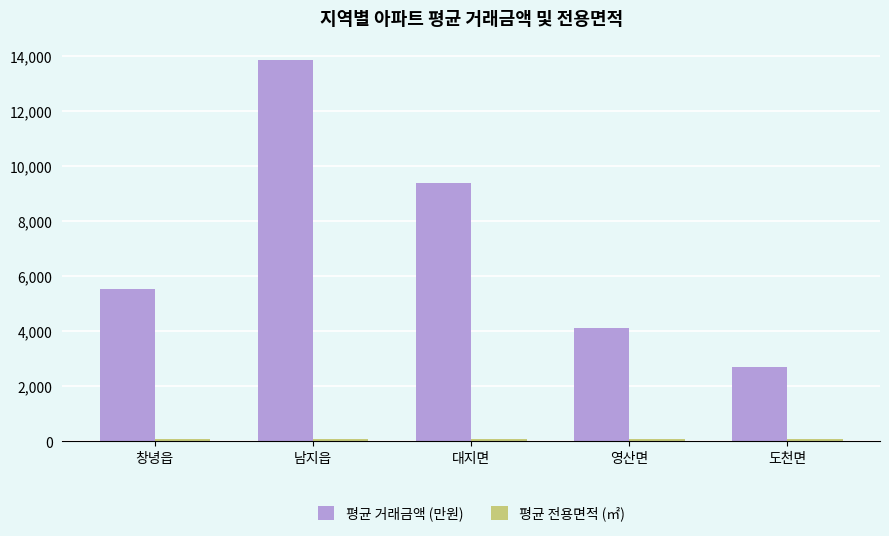

Which category has the lowest value in the 평균 거래금액 (만원) series?

도천면